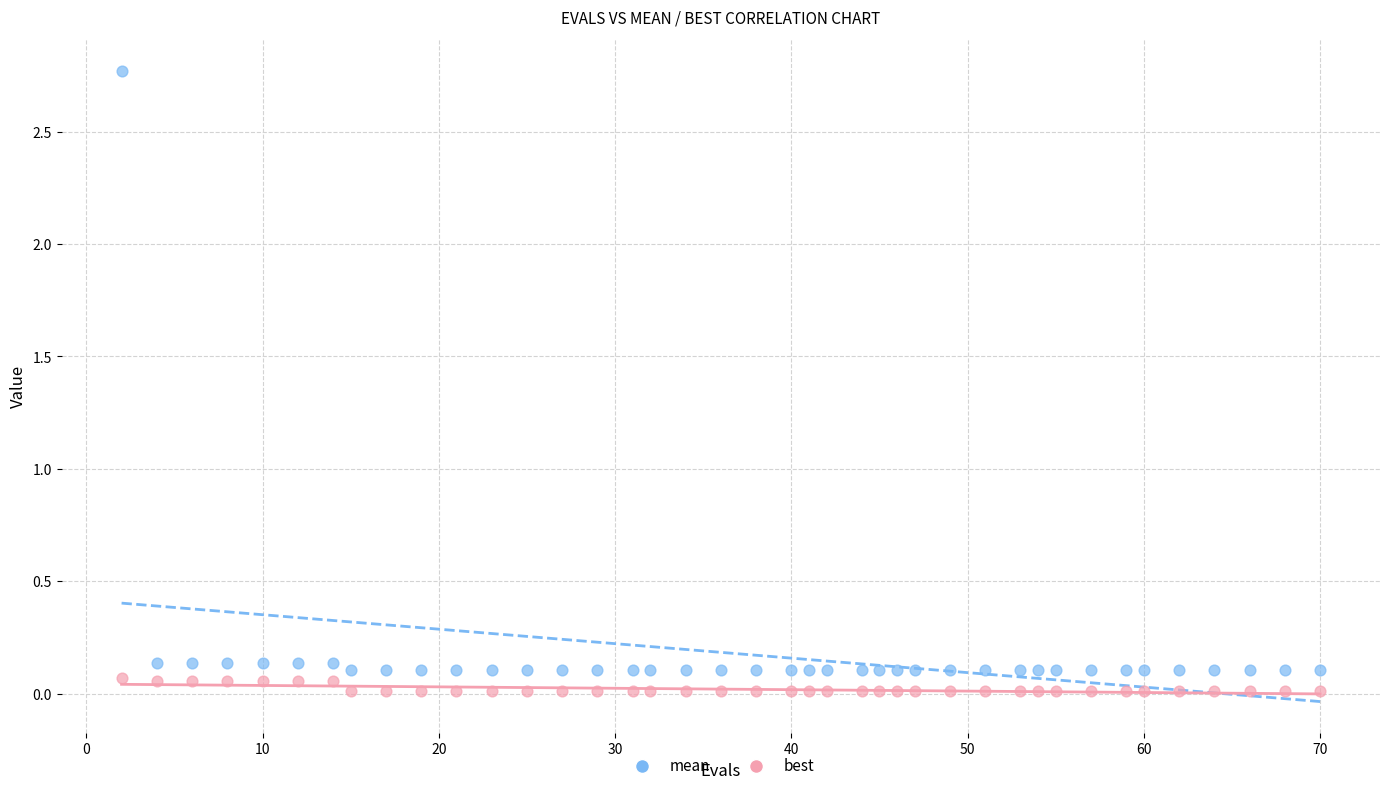

Which series contains the highest Y value?

mean